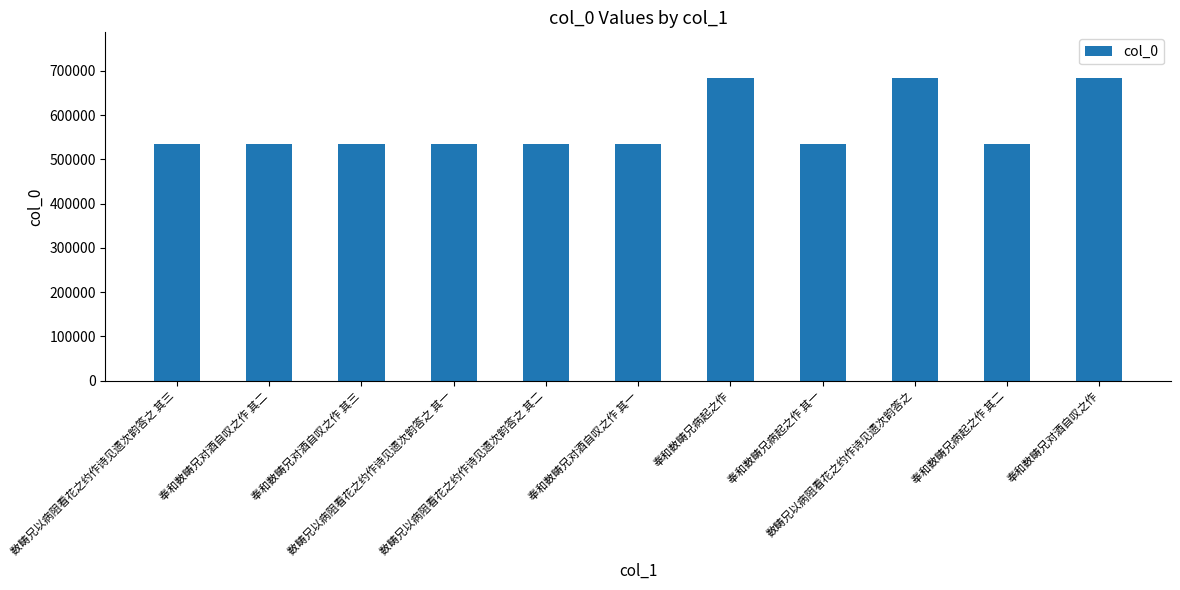

Where does the data first go above 535566?

数畴兄以病阻看花之约作诗见遗次韵答之 其三